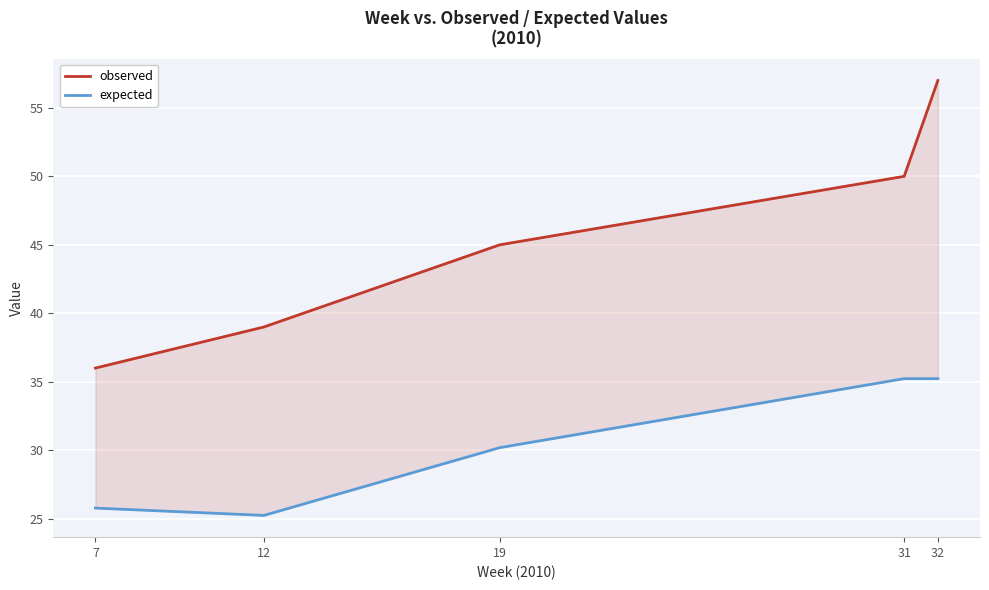

True or false: expected and observed intersect in this chart.

False